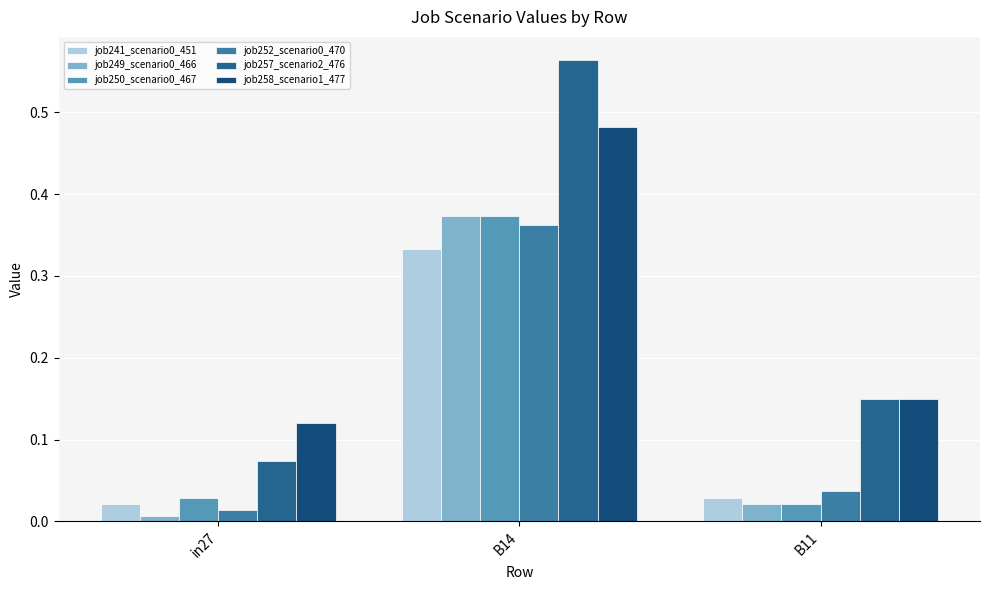

The job257_scenario2_476 series shows 0.0 at in27. True or false?

False